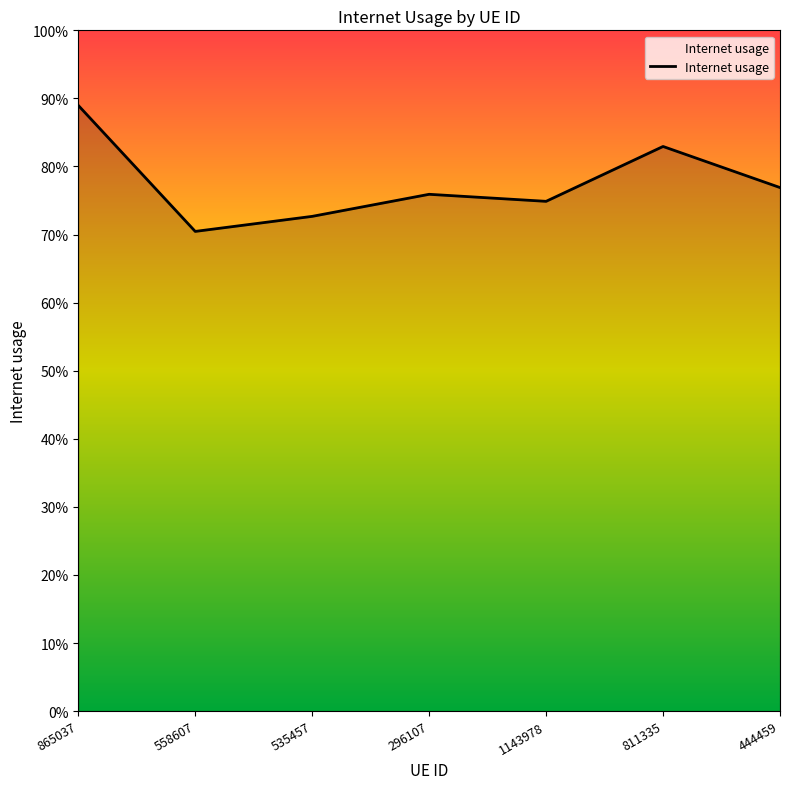

True or false: there are more than 0 points higher than both neighbors.

True